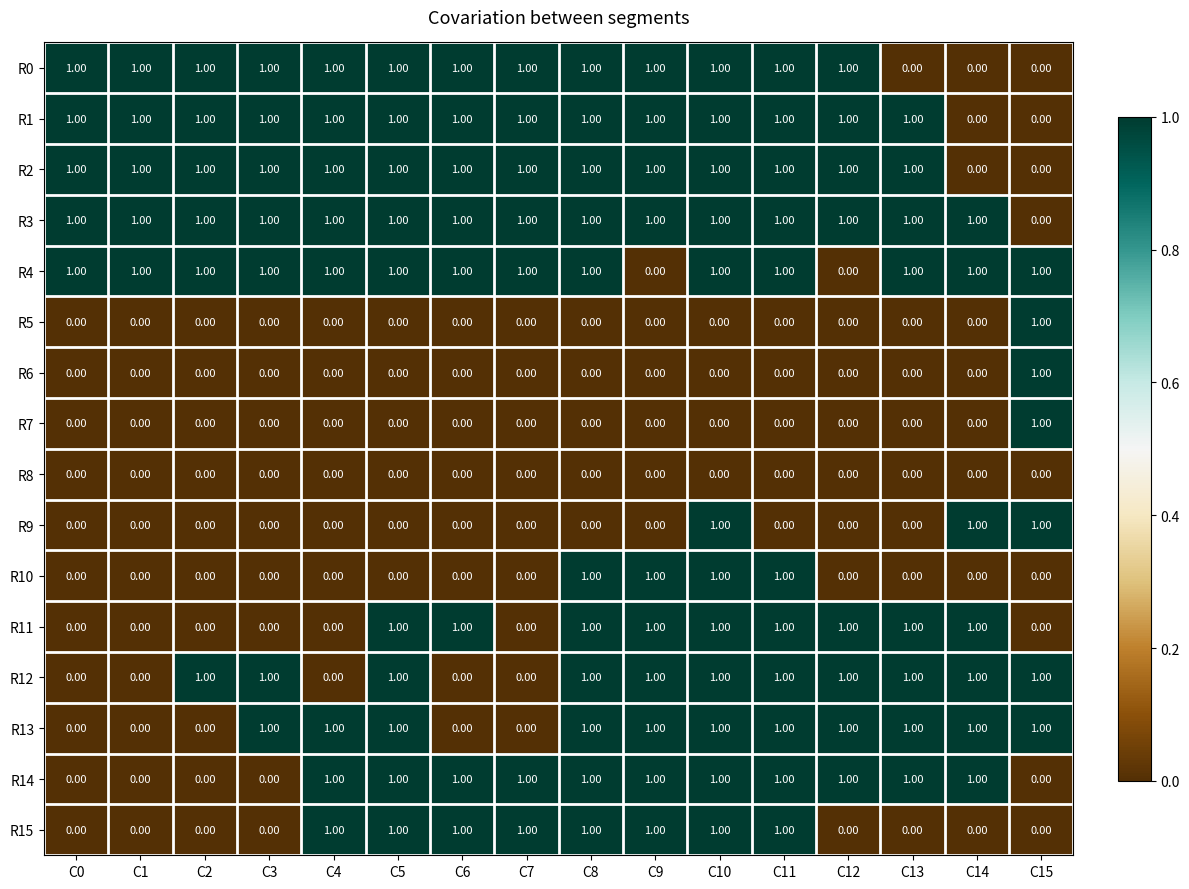

How many series are shown in this chart?

16